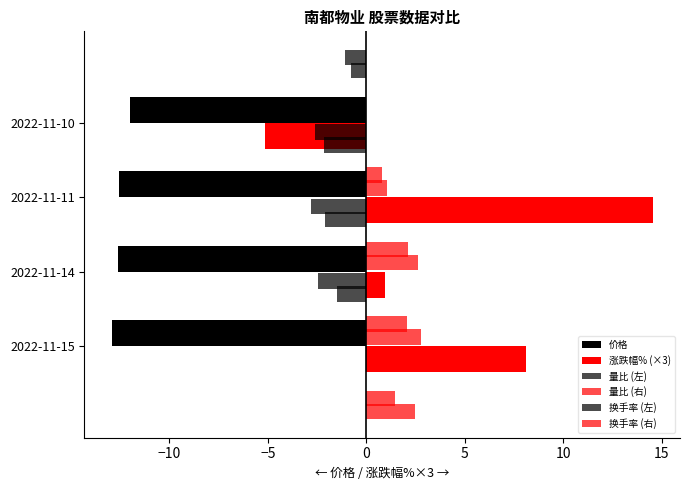

How many values in the 涨跌幅% (×3) series exceed 8?

2